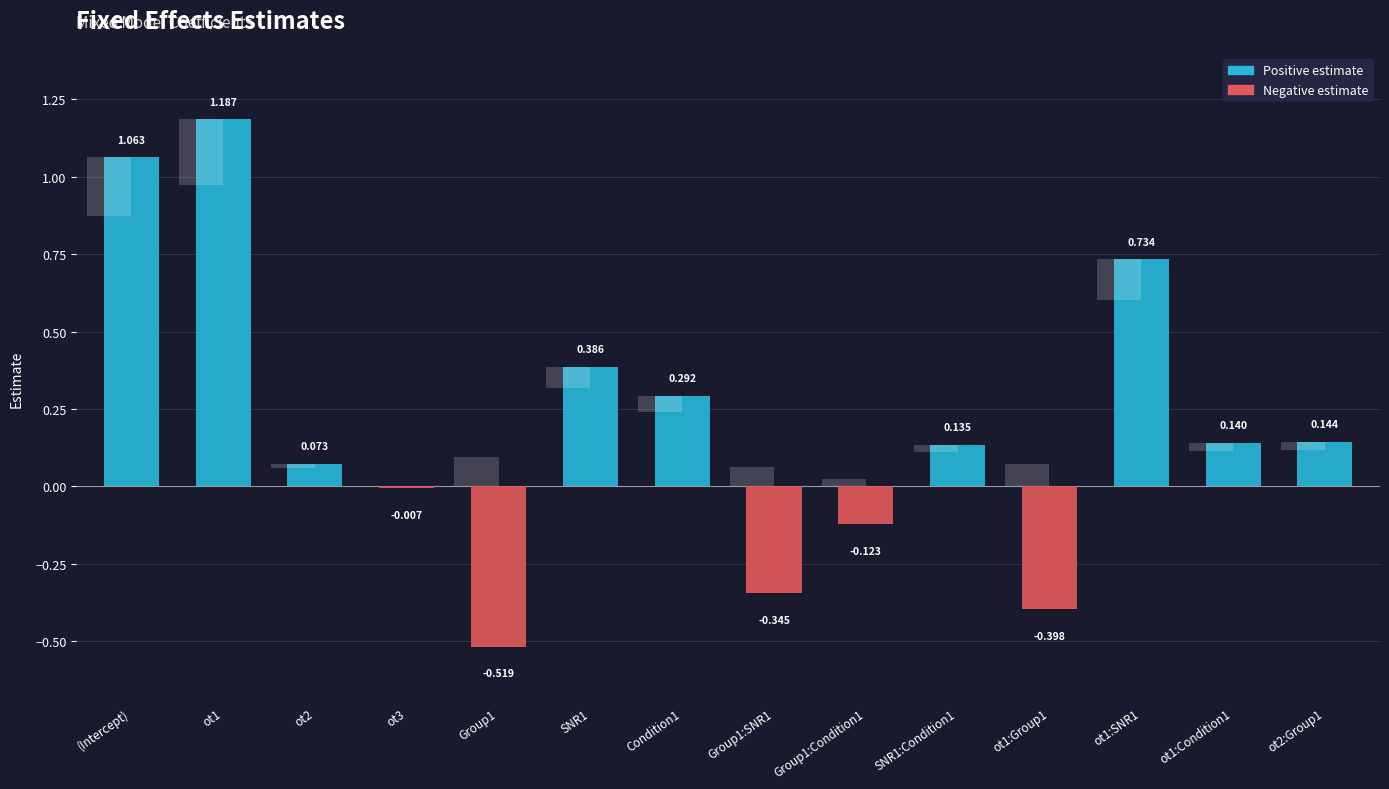

What position from the right is SNR1?

9